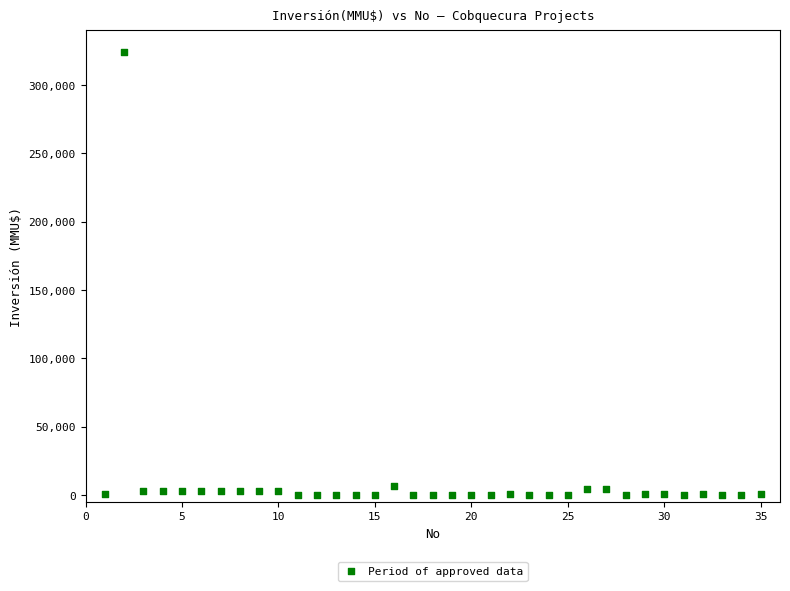

What is the range of X values (max minus min)?

34